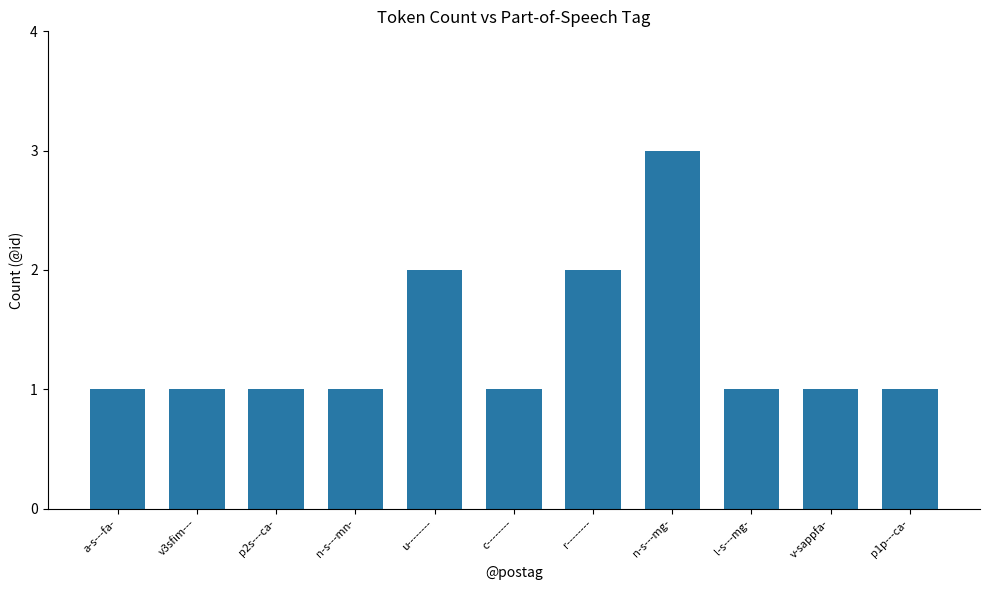

How many distinct data groups are displayed?

1